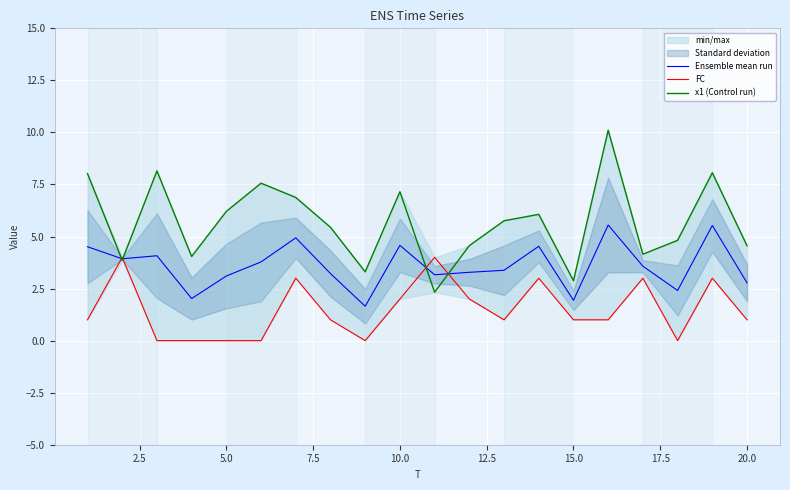

Which series has the widest spread of values?

x1 (Control run)